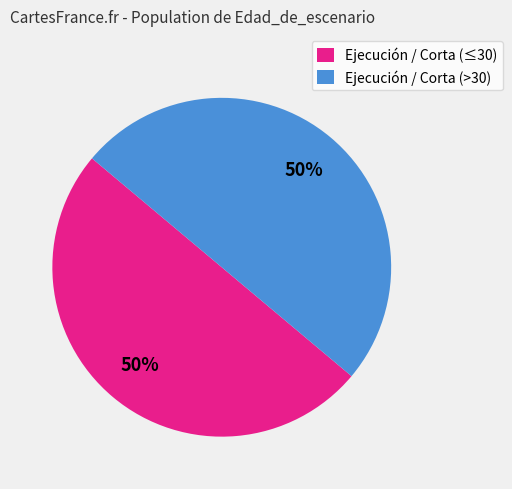

To the nearest percent, what is the average slice percentage?

50%